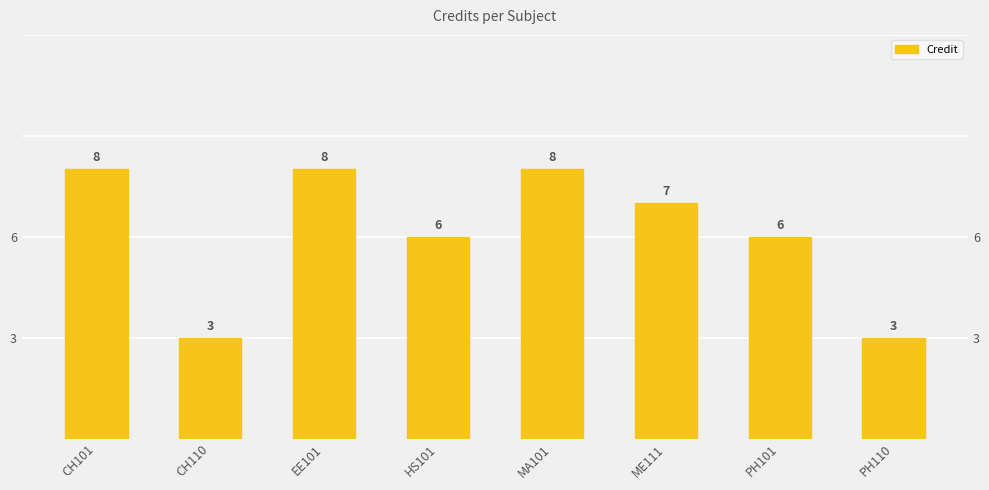

At which label is the value closest to 5?

HS101